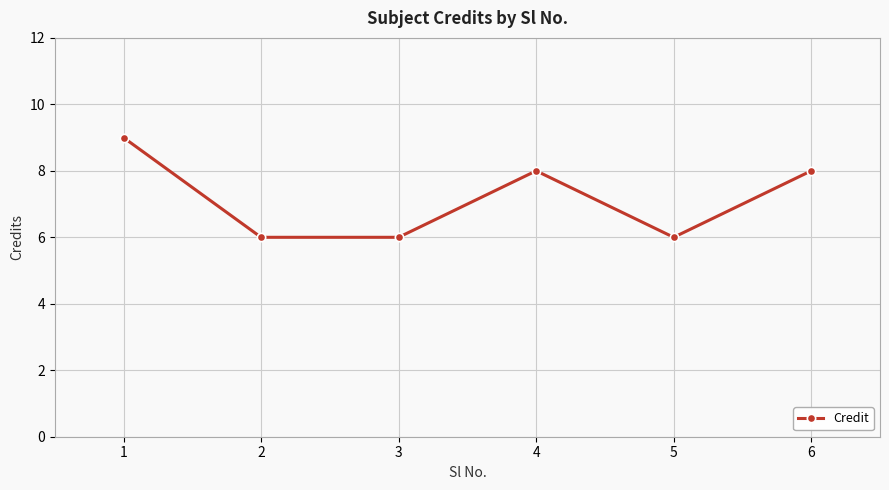

What is the difference between the maximum and second lowest values?

3